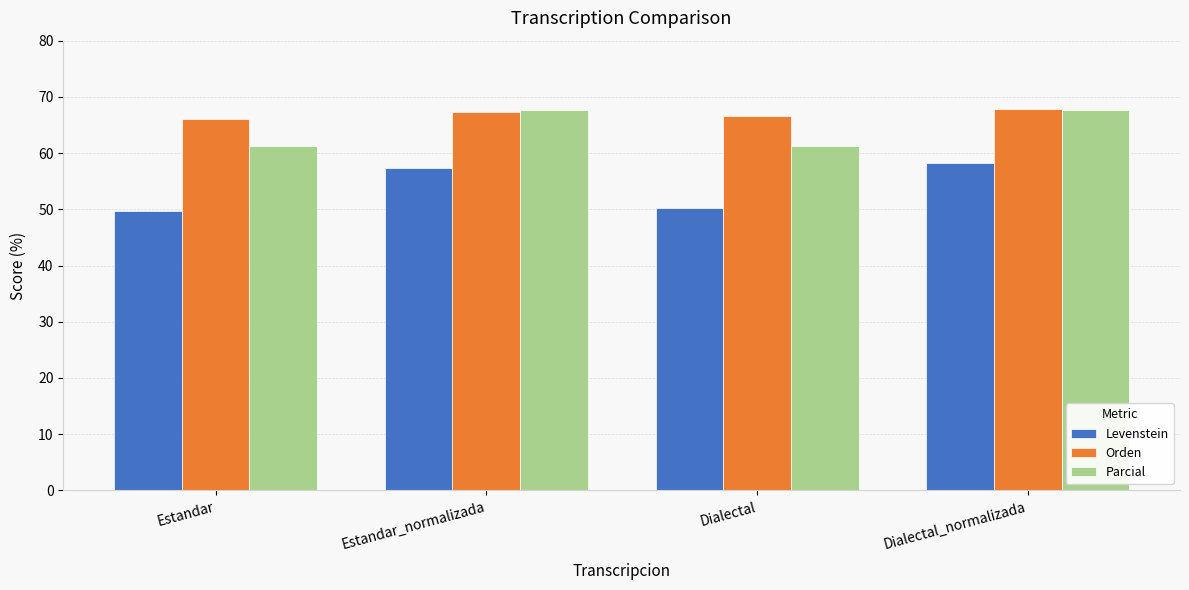

What is the label of the 2nd bar from the left?

Estandar_normalizada